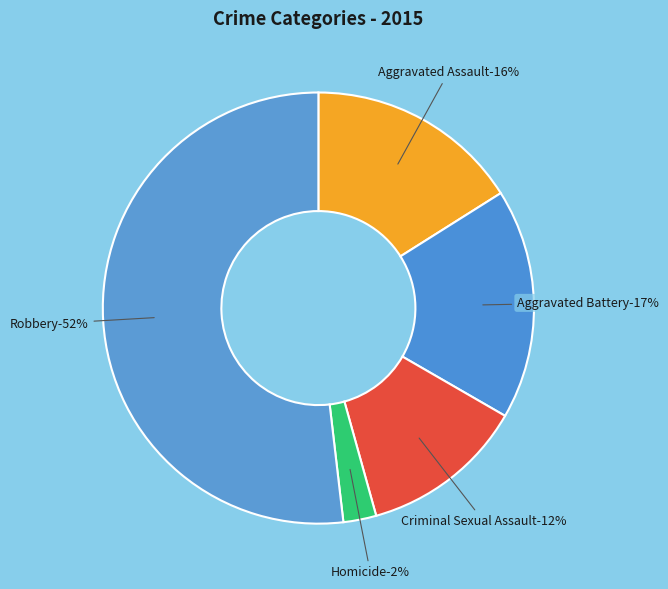

The Robbery slice represents 46% of the pie. True or false?

False